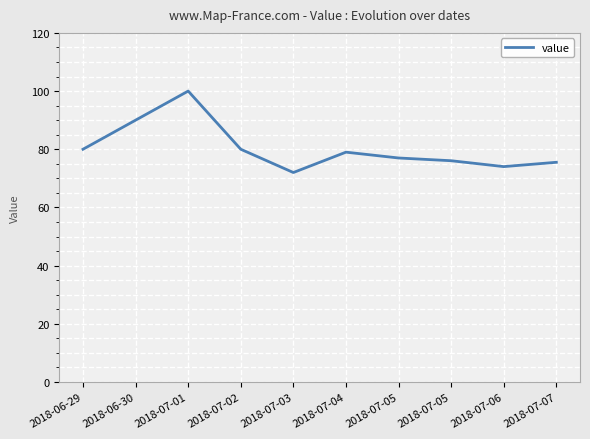

What is the approximate value at 2018-06-30?

90.0